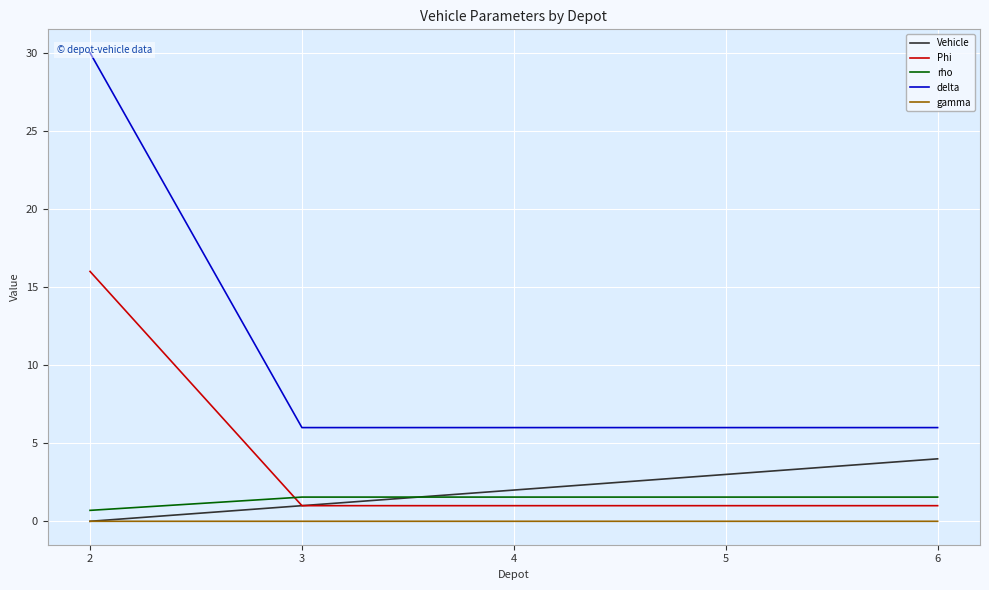

Is it true that Vehicle equals 3.0 at 5?

True